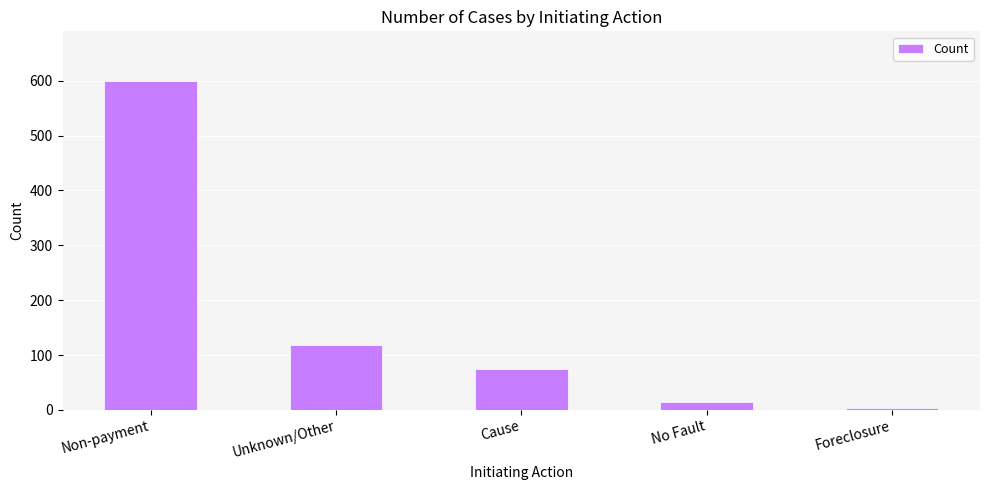

How many bars are there in total?

5